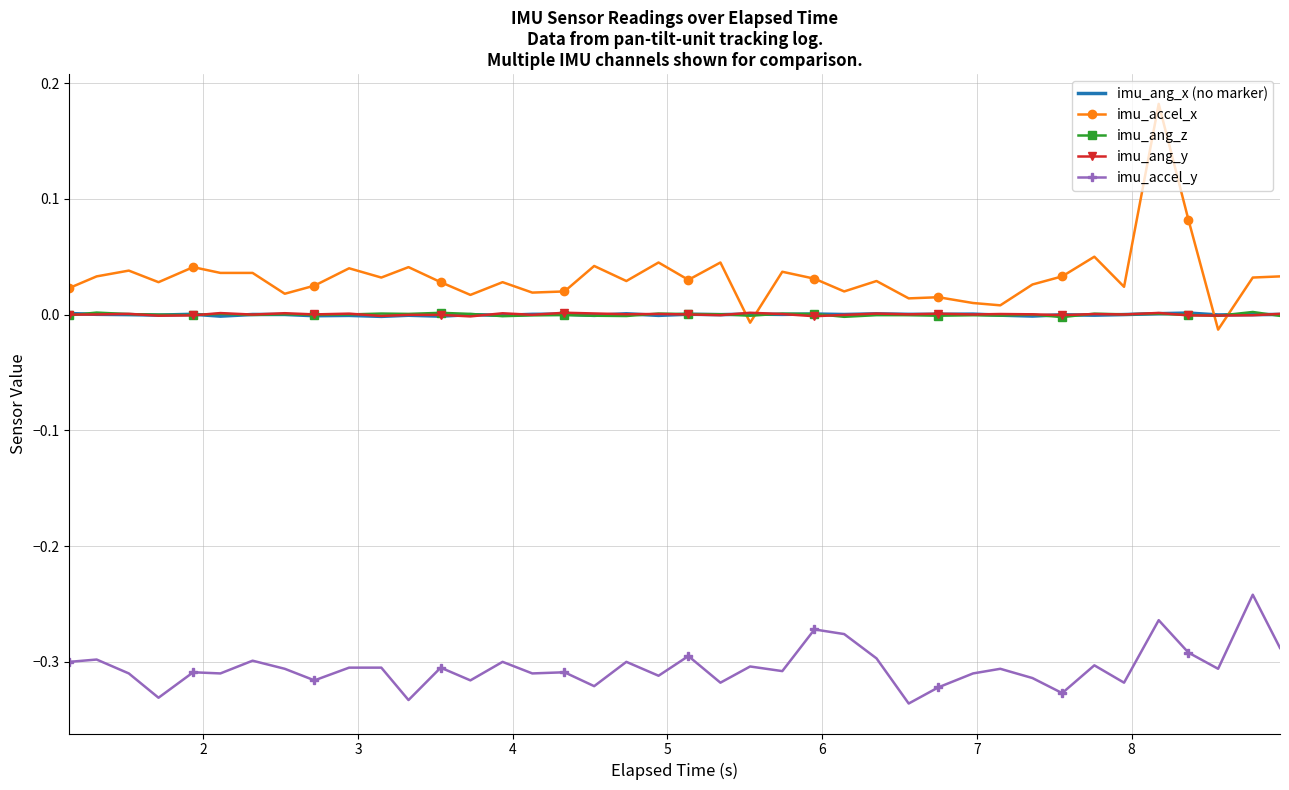

After their last crossing, which series has the higher values: imu_ang_y or imu_ang_z?

imu_ang_y